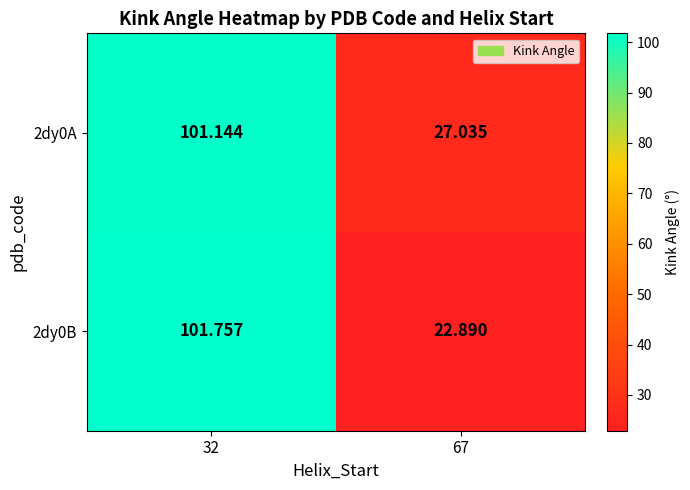

Which category has the highest value across all series?

32